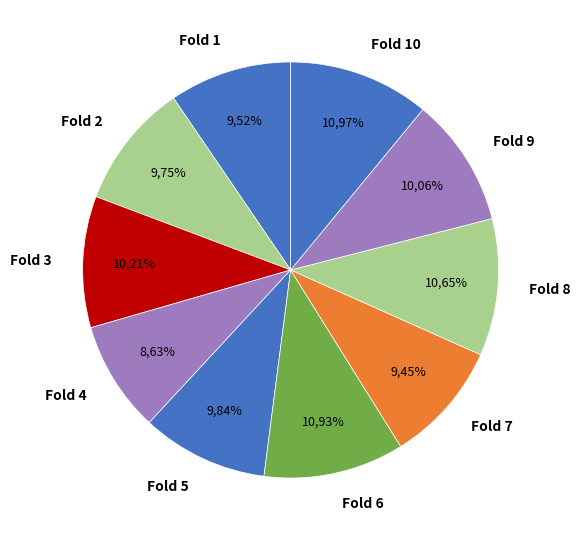

Between Fold 1 and Fold 3, which is larger?

Fold 3